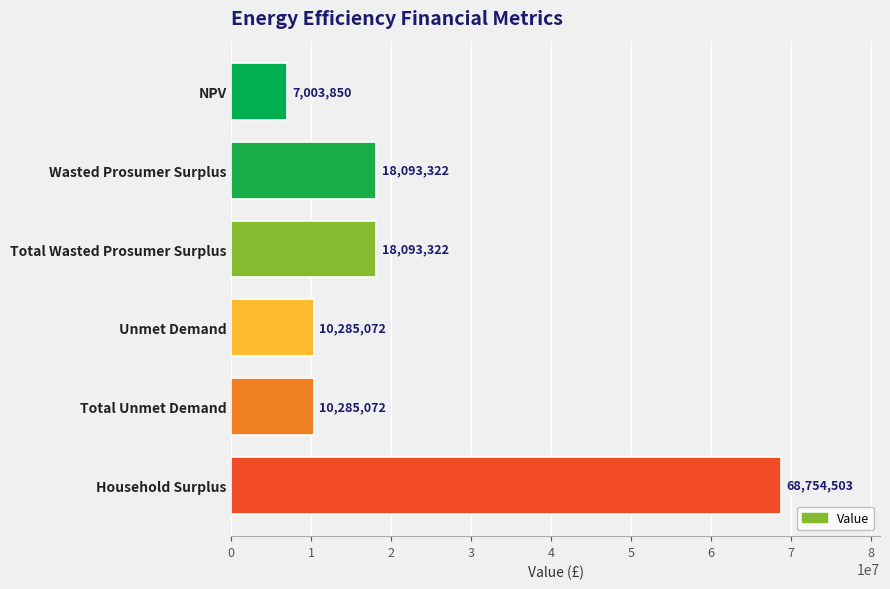

The chart shows a value of 18093321.8 at Total Wasted Prosumer Surplus. True or false?

True